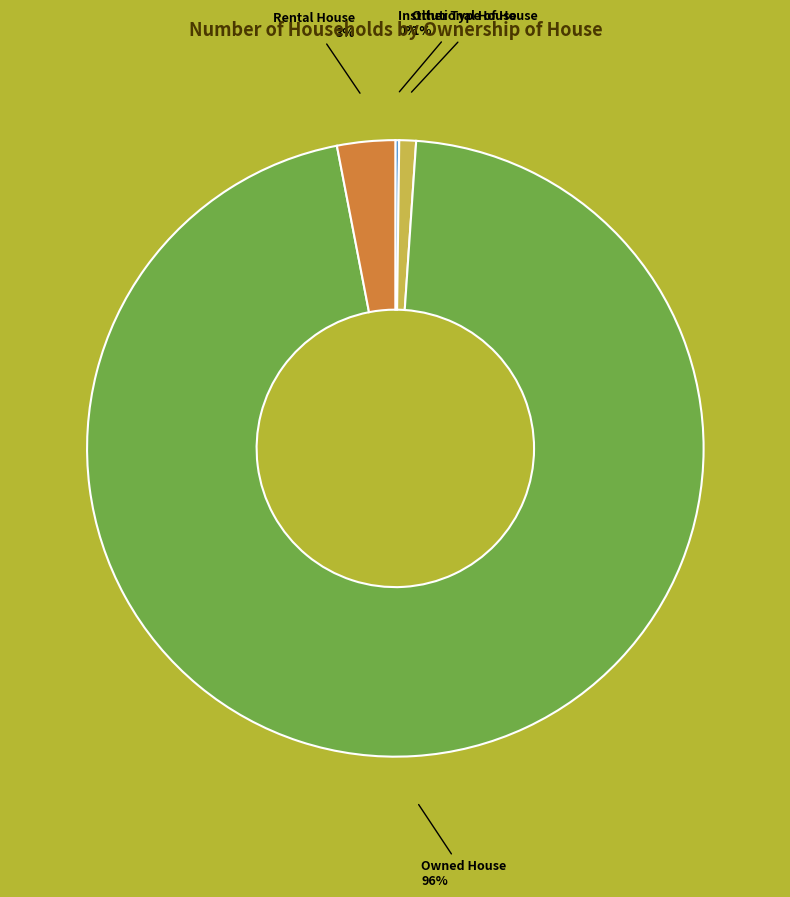

To the nearest percent, what portion does Rental House represent?

3%